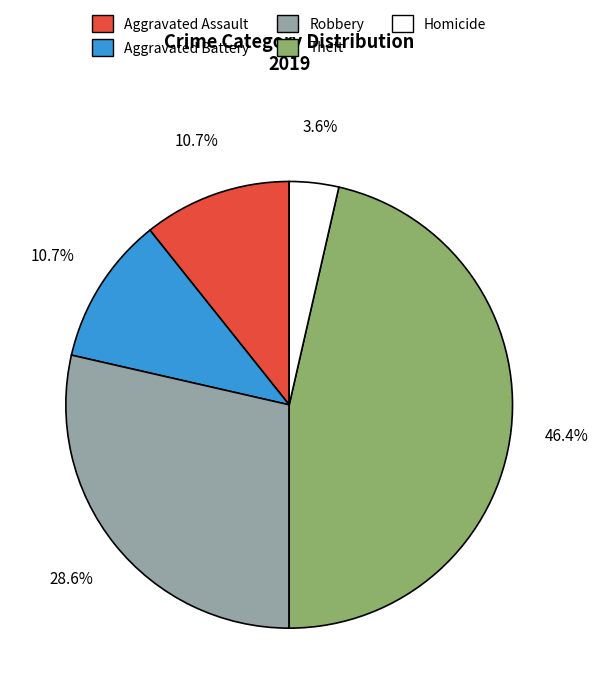

Is there any slice that represents more than half of the pie?

No